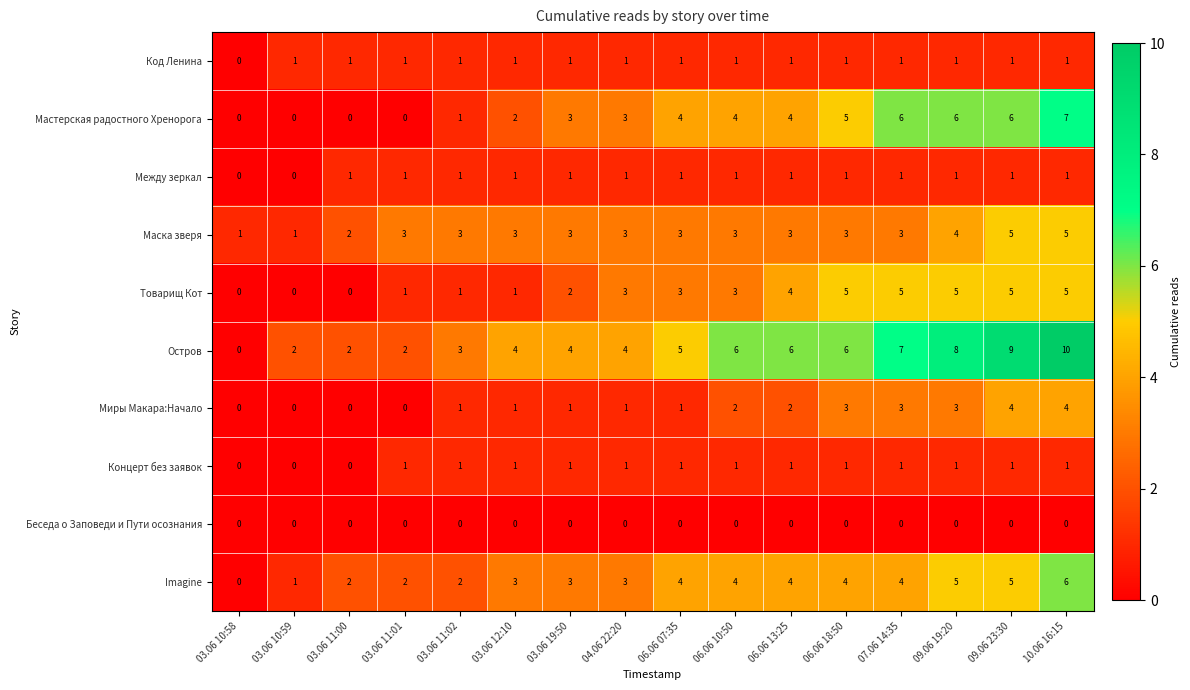

True or false: Товарищ Кот has a value of 5 at 09.06 23:30.

True